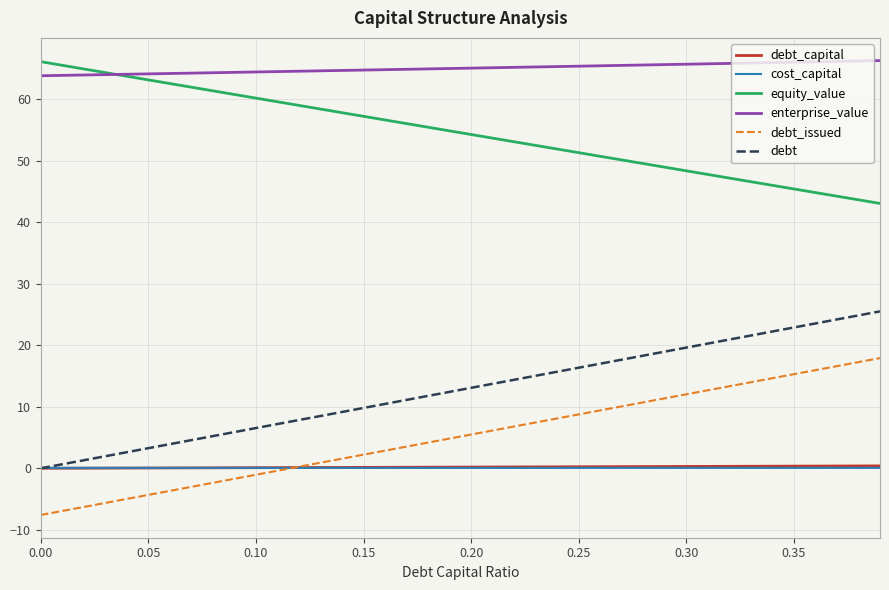

How many categories are shown in the chart?

40